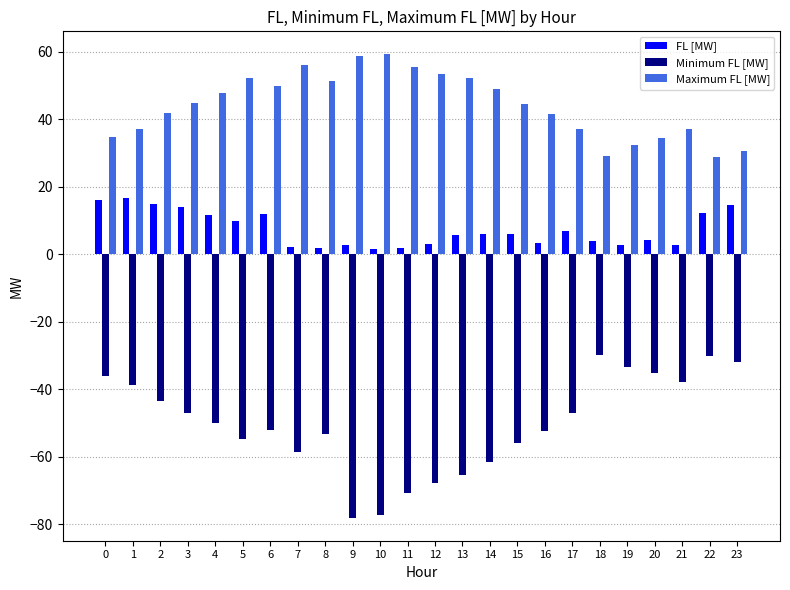

What are all the series names shown in the legend?

FL [MW], Minimum FL [MW], Maximum FL [MW]